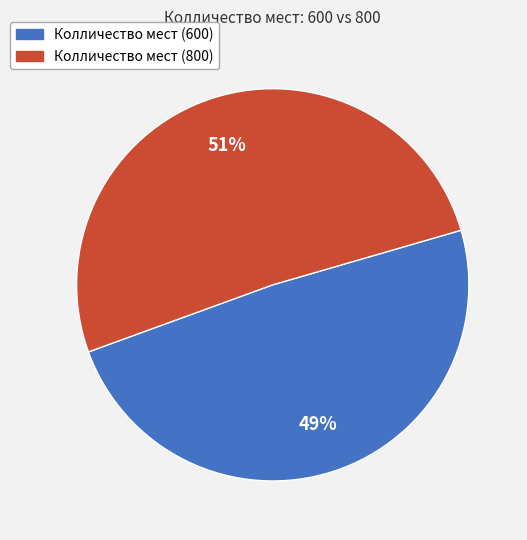

Is there any slice that represents more than half of the pie?

Yes